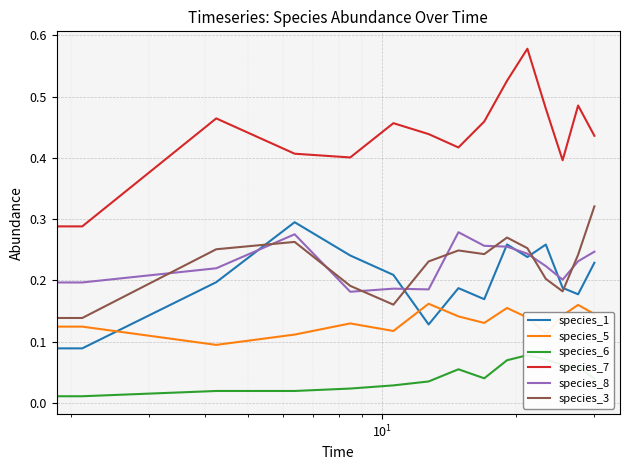

Reading left to right, extract all data points from this chart.

species_1: 0.1	0.1	0.2	0.3	0.2	0.2	0.1	0.2	0.2	0.3	0.2	0.3	0.2	0.2	0.2
species_5: 0.1	0.1	0.1	0.1	0.1	0.1	0.2	0.1	0.1	0.2	0.1	0.1	0.1	0.2	0.1
species_6: 0.0	0.0	0.0	0.0	0.0	0.0	0.0	0.1	0.0	0.1	0.1	0.1	0.1	0.1	0.0
species_7: 0.1	0.3	0.5	0.4	0.4	0.5	0.4	0.4	0.5	0.5	0.6	0.5	0.4	0.5	0.4
species_8: 0.1	0.2	0.2	0.3	0.2	0.2	0.2	0.3	0.3	0.3	0.2	0.2	0.2	0.2	0.2
species_3: 0.0	0.1	0.3	0.3	0.2	0.2	0.2	0.2	0.2	0.3	0.3	0.2	0.2	0.2	0.3